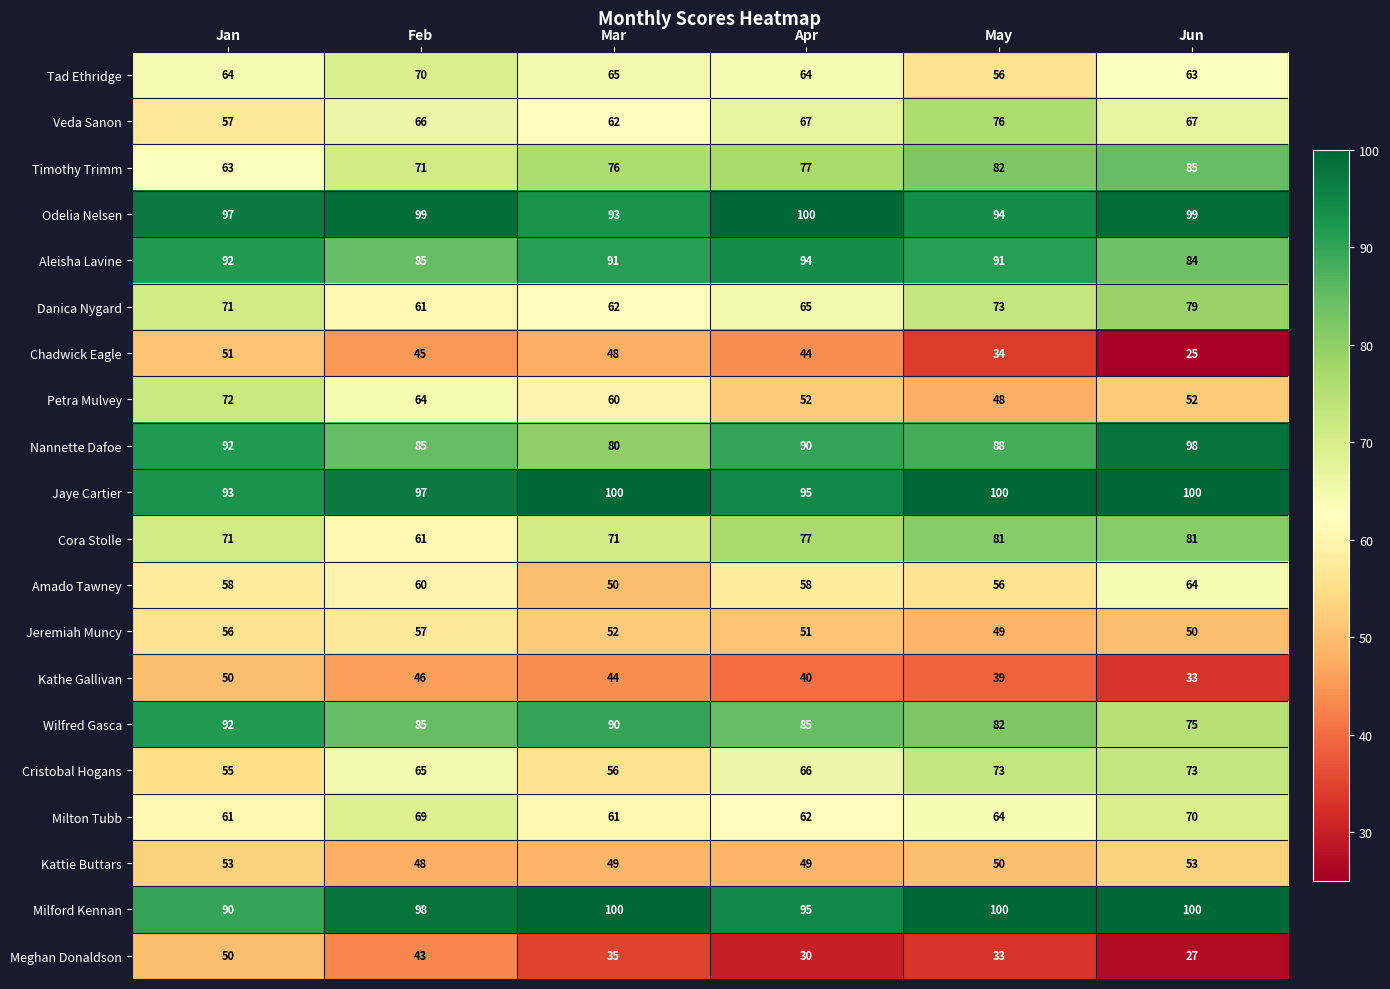

At which category is the sum across all series the highest?

Jan